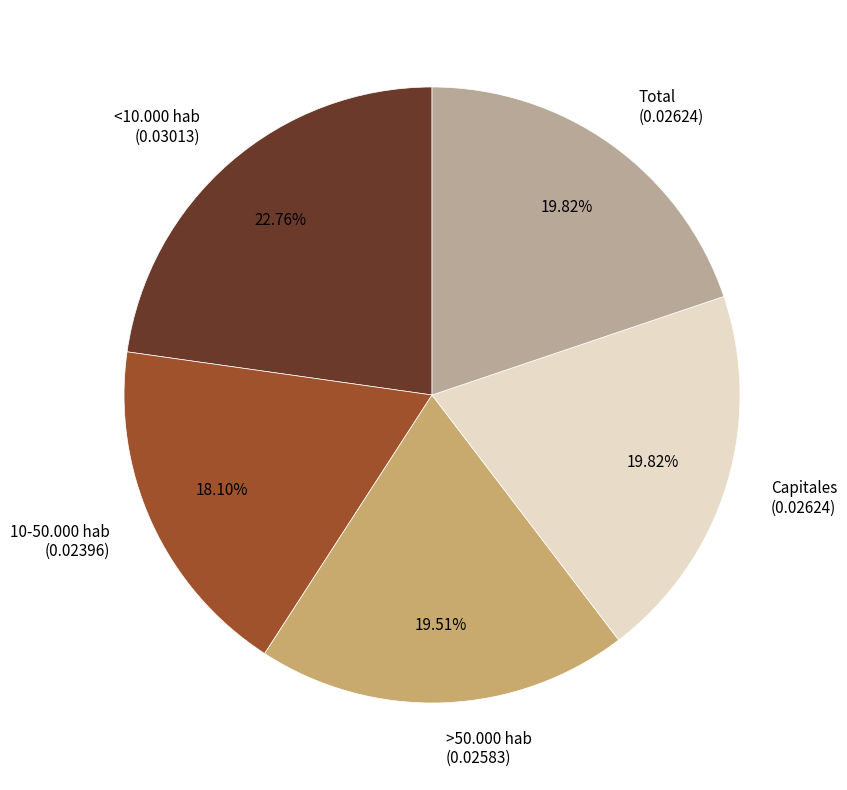

Count the number of slices in the pie.

5